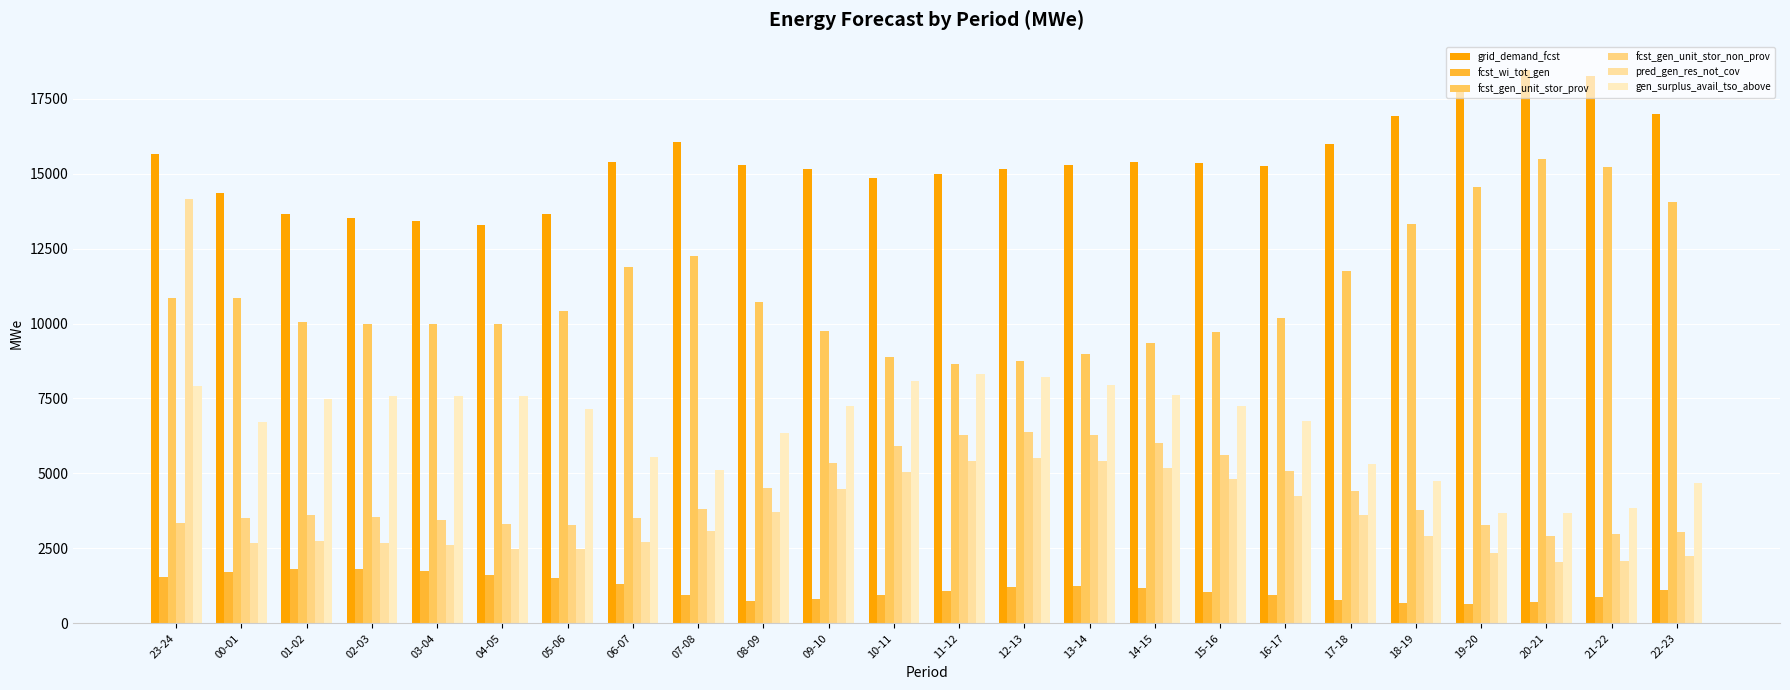

What is the difference between the second highest and second lowest values in the fcst_wi_tot_gen series?

1147